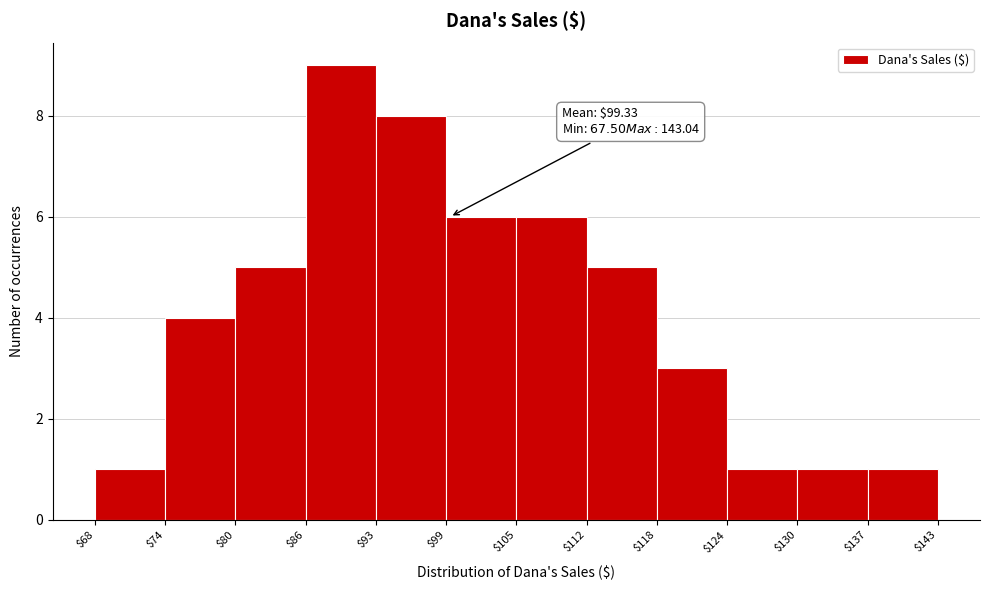

Which range on the x-axis has the tallest bar?

$86 to $93